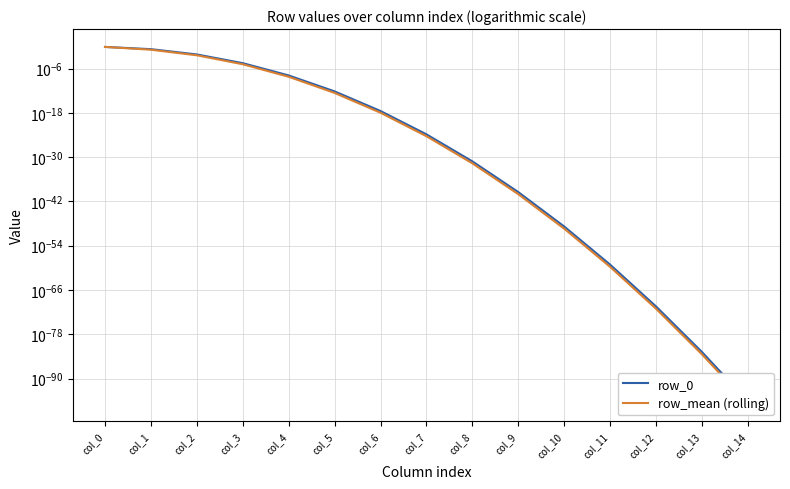

At which category does the chart reach its minimum across all series?

col_14